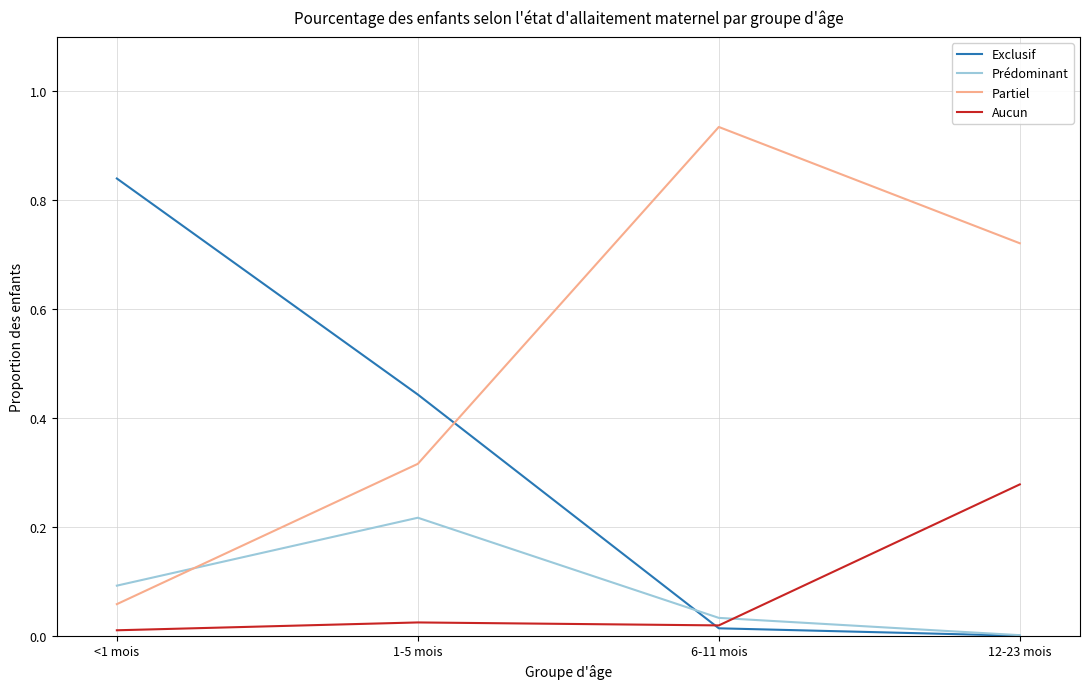

What is the total value across all series at 1-5 mois?

1.0